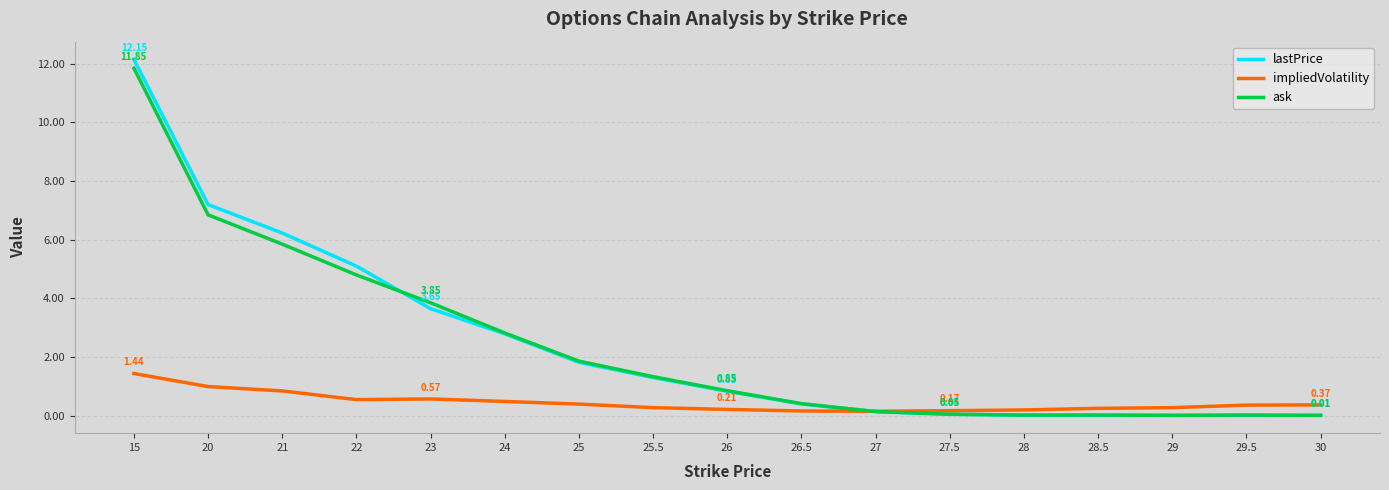

Between 23 and 26.5, which series saw the biggest shift?

ask